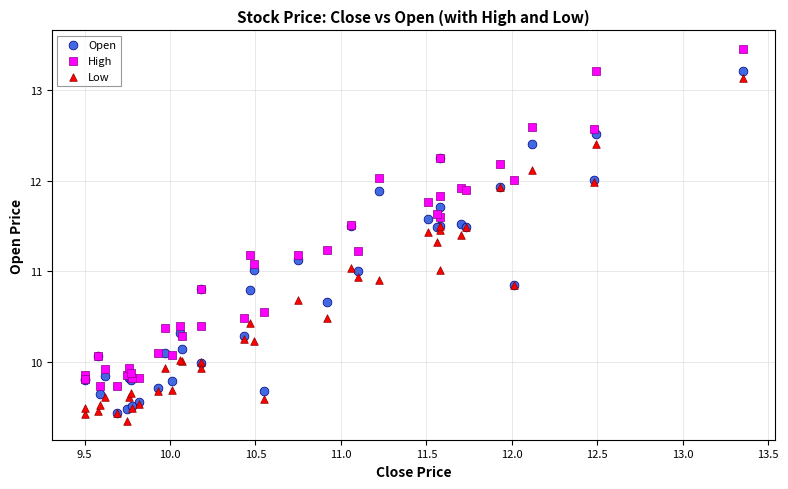

What are all the series names shown in the legend?

Open, High, Low